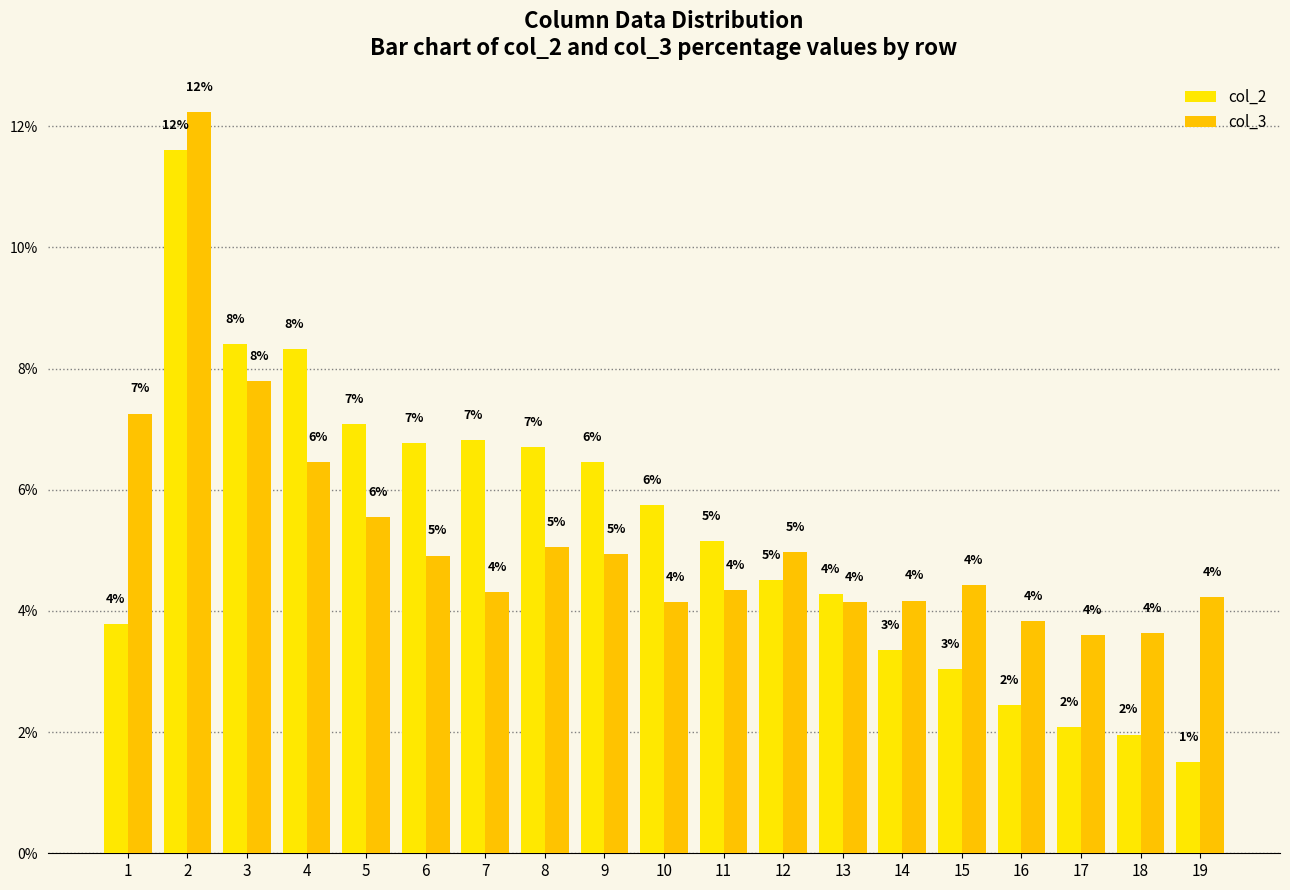

What is the minimum value shown in the chart?

1.5